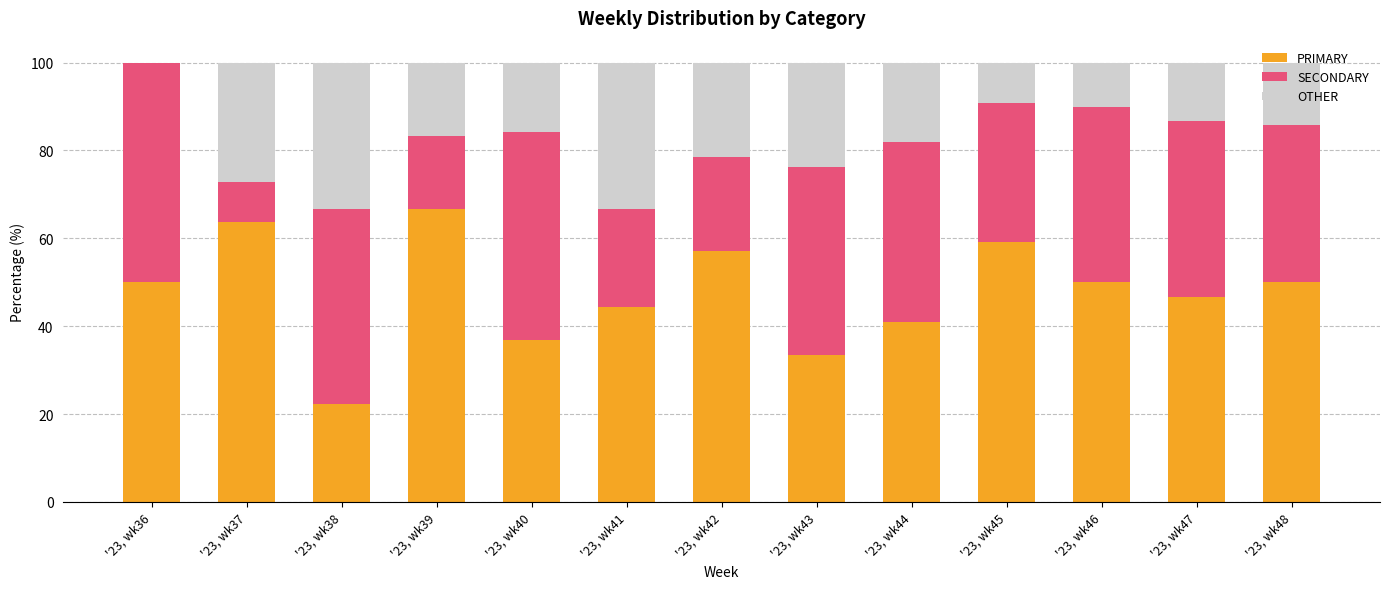

What is the sum of all PRIMARY values?

621.0